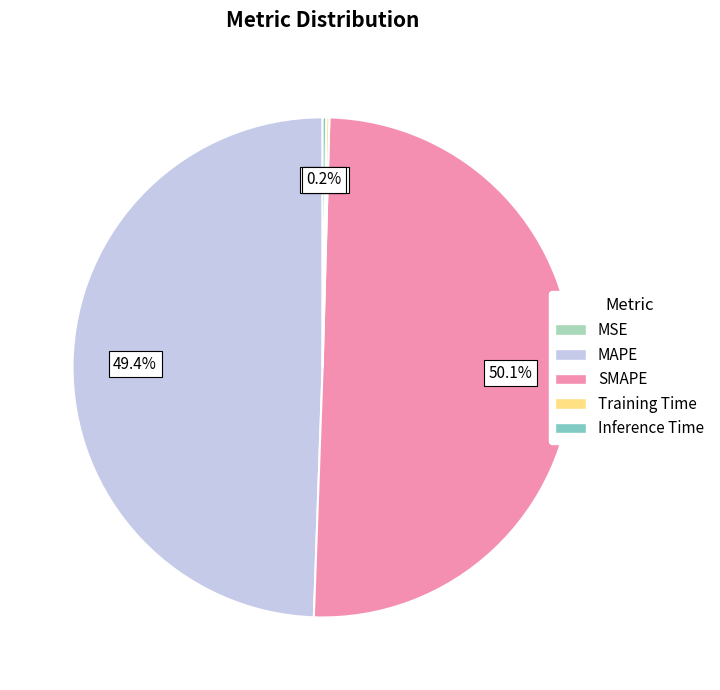

What is the majority slice?

SMAPE